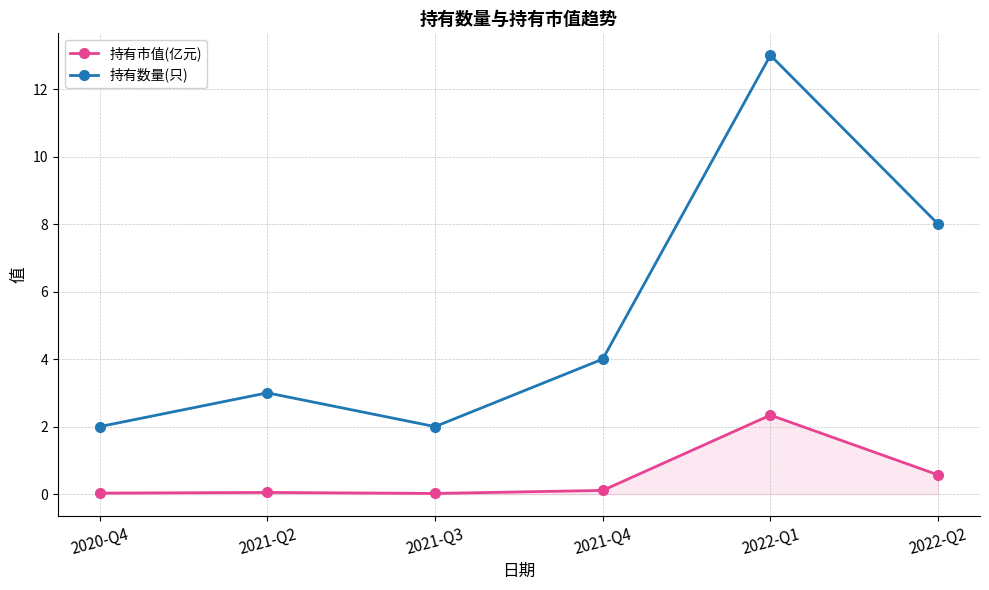

What is the difference between the 持有数量(只) values at 2021-Q4 and 2020-Q4?

2.0